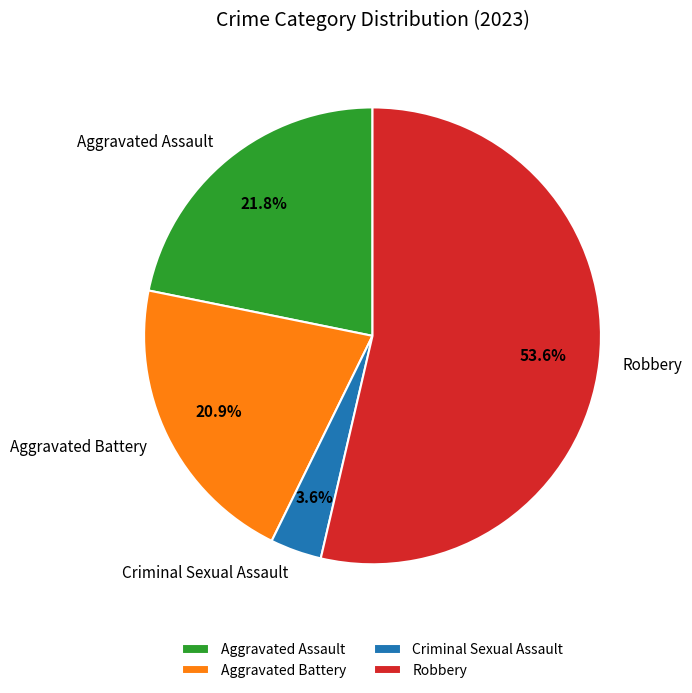

How many slices are in this pie chart?

4